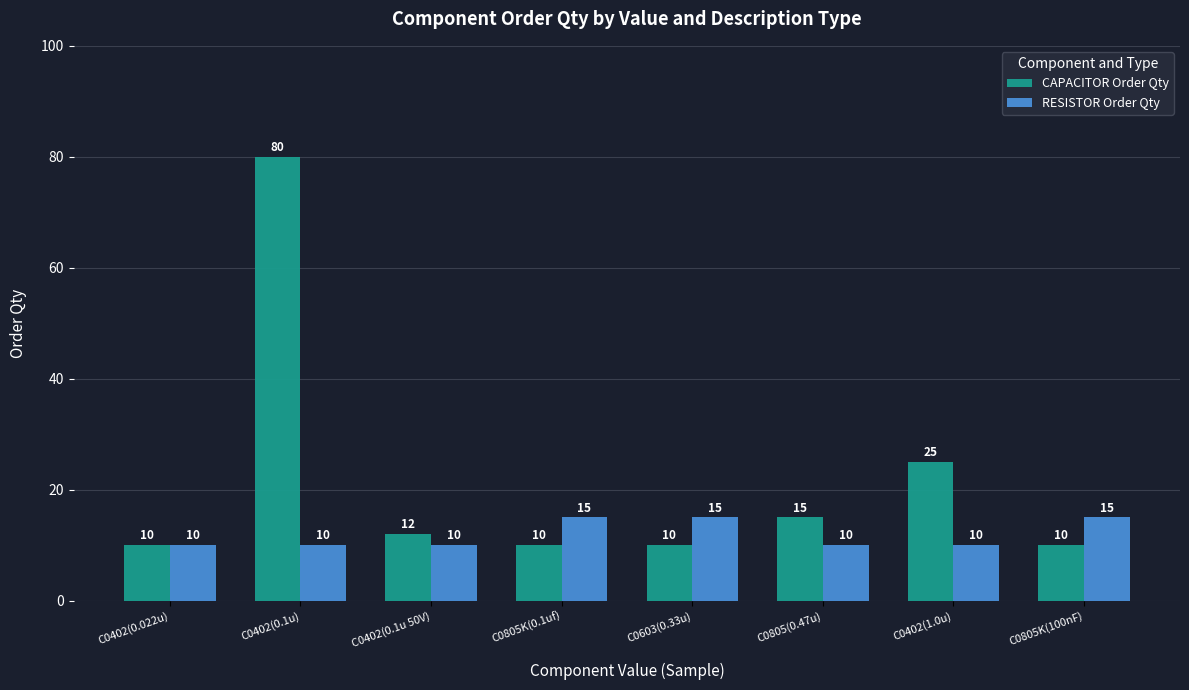

Is the value of RESISTOR Order Qty at C0603(0.33u) greater than the value of CAPACITOR Order Qty at C0805K(100nF)?

Yes